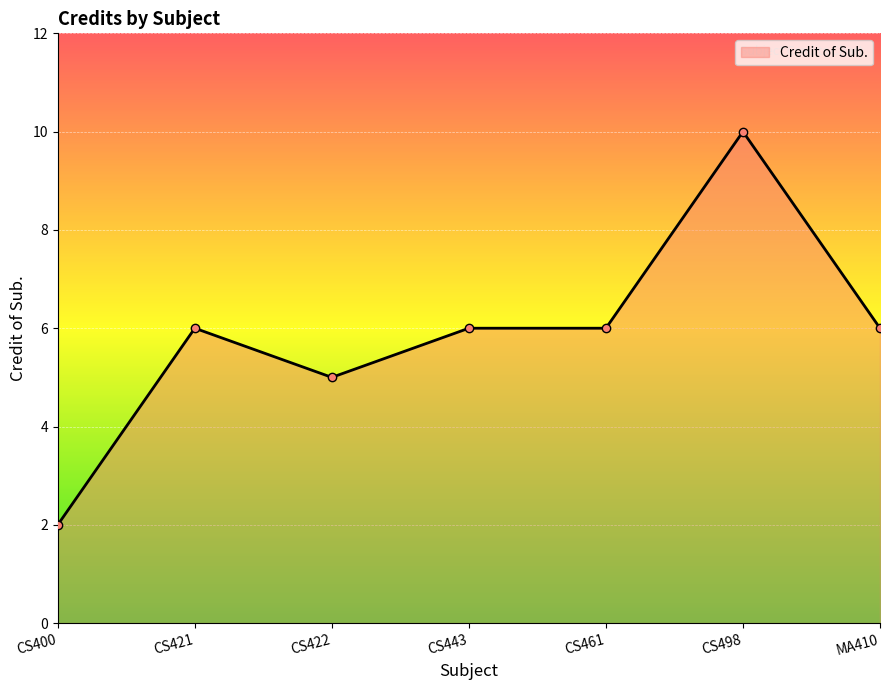

Read the value at CS461.

6